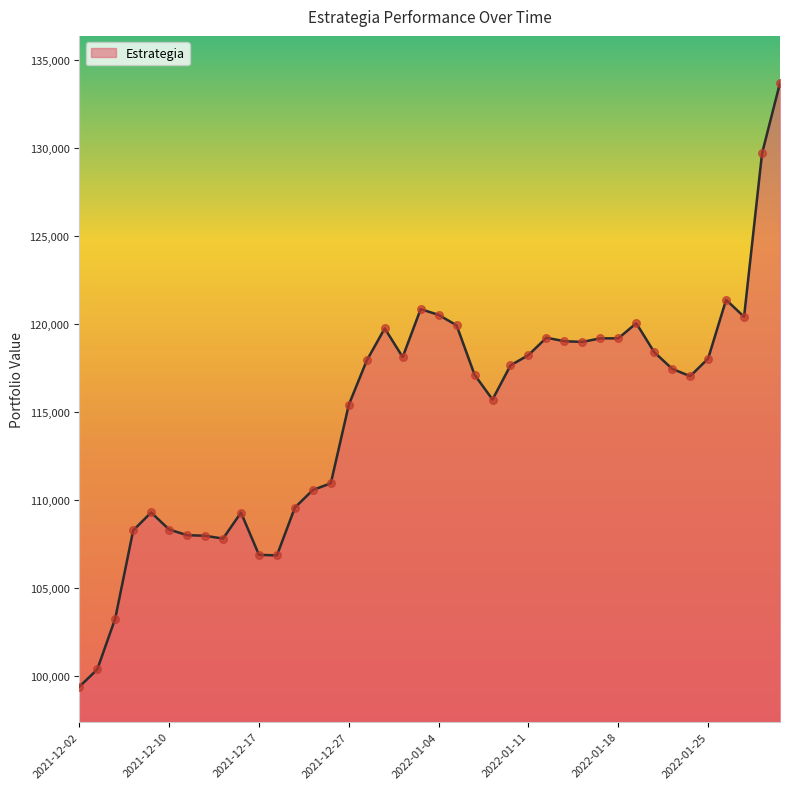

What is the maximum value shown in the chart?

133722.6